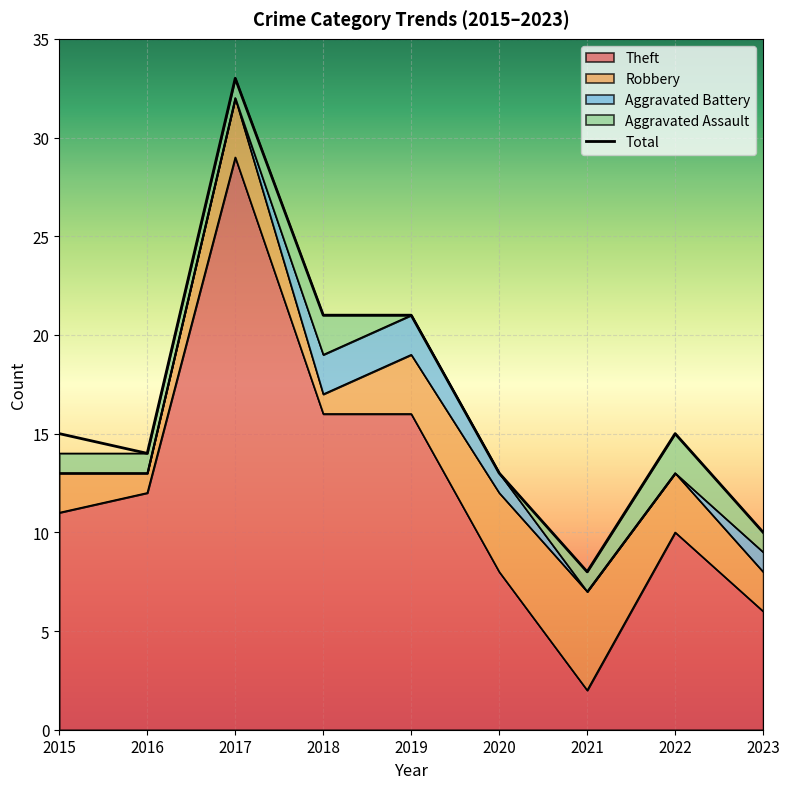

Reading left to right, extract all data points from this chart.

15	14	33	21	21	13	8	15	10